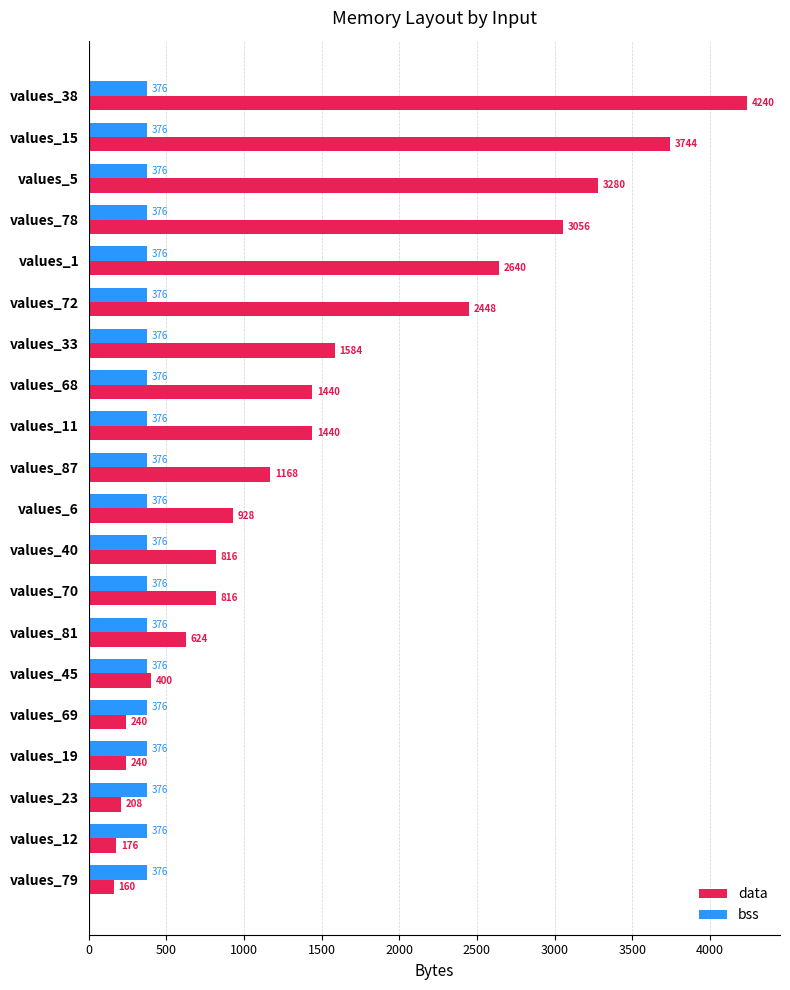

What is the sum of the data values at values_12 and values_70?

992